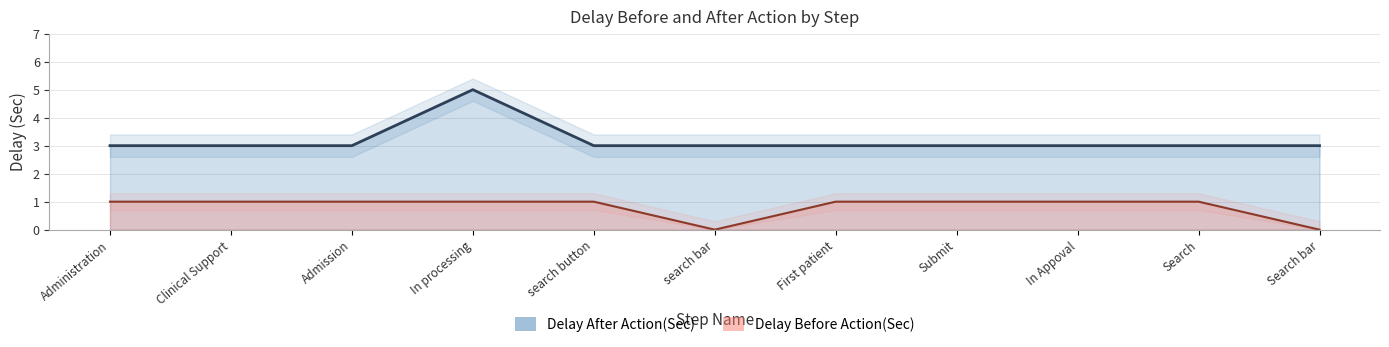

At In processing, list the series in order from smallest to largest.

Delay Before Action(Sec), Delay After Action(Sec)